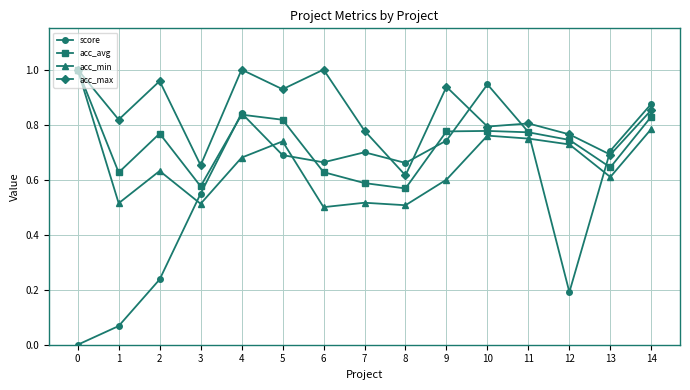

Which series has the largest range (max minus min)?

score